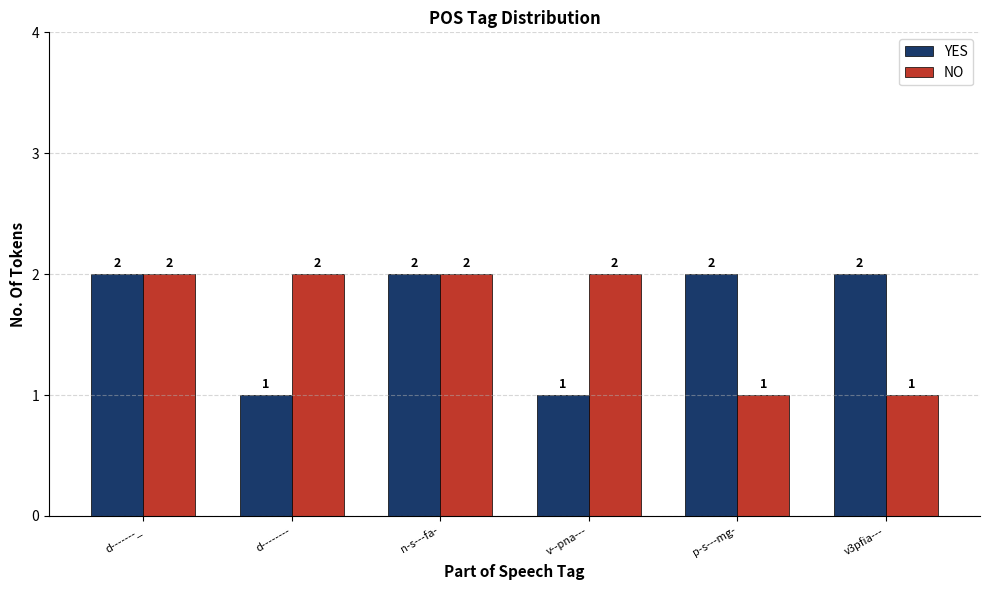

What is the average value of the NO series?

2